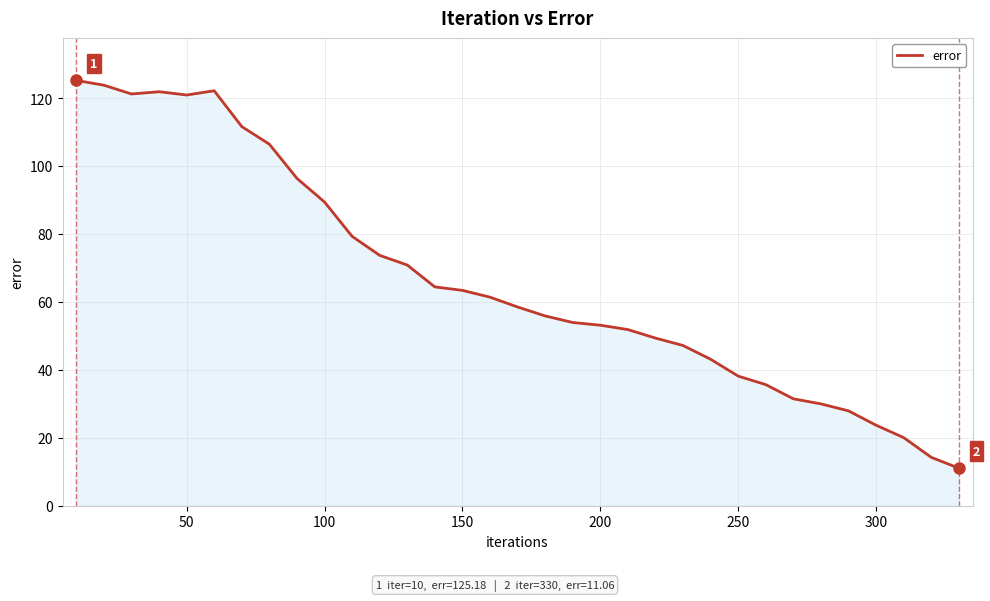

How many lines are shown in the chart?

1